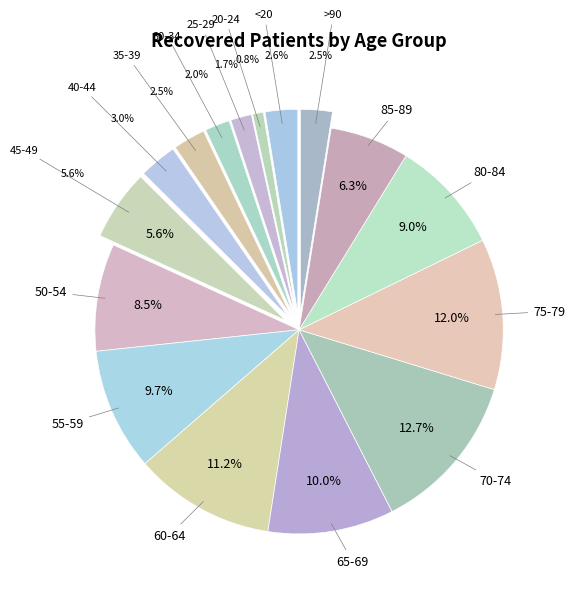

To the nearest percent, what percentage of the pie is 40-44?

3%